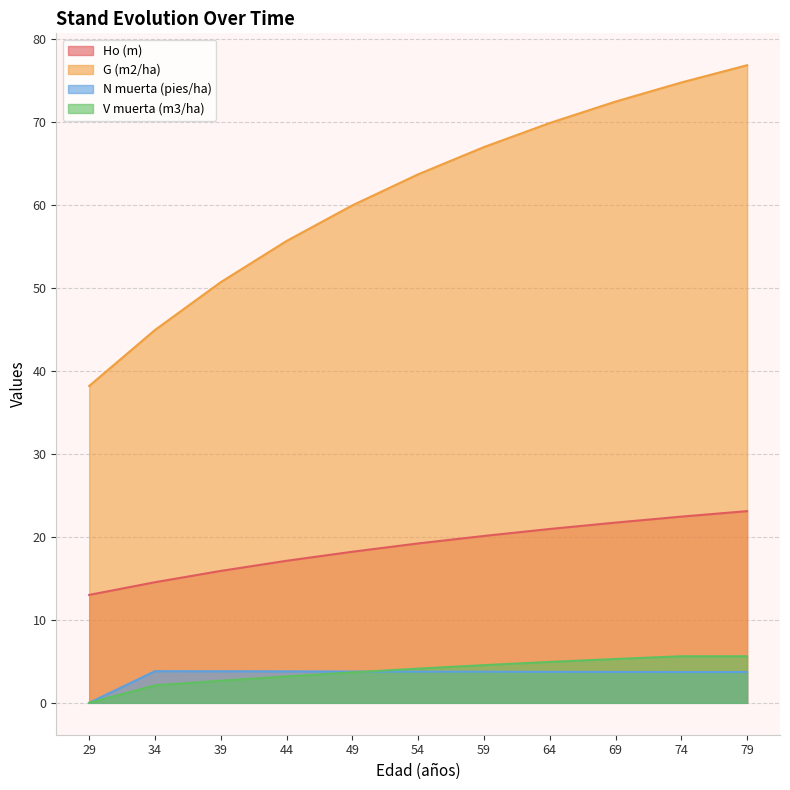

Where does the G (m2/ha) series first go above 63?

54